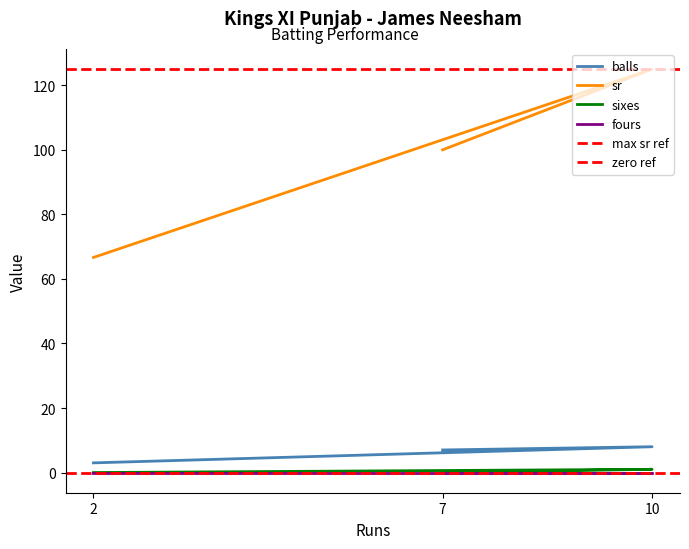

What is the total value across all series at 2?

69.7